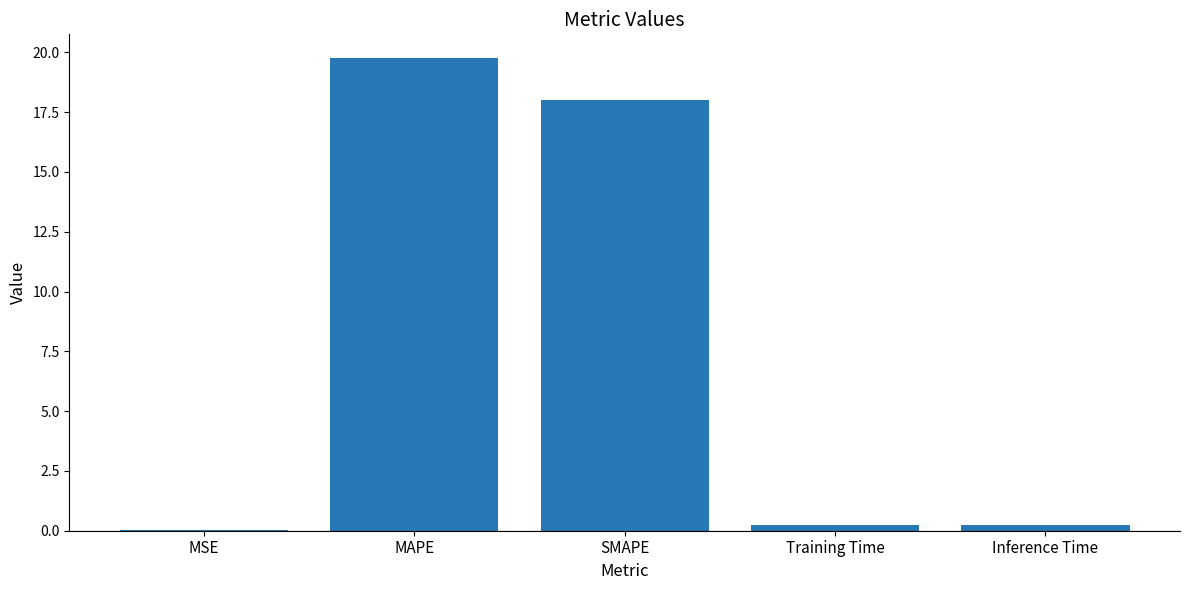

Are the bars horizontal?

No